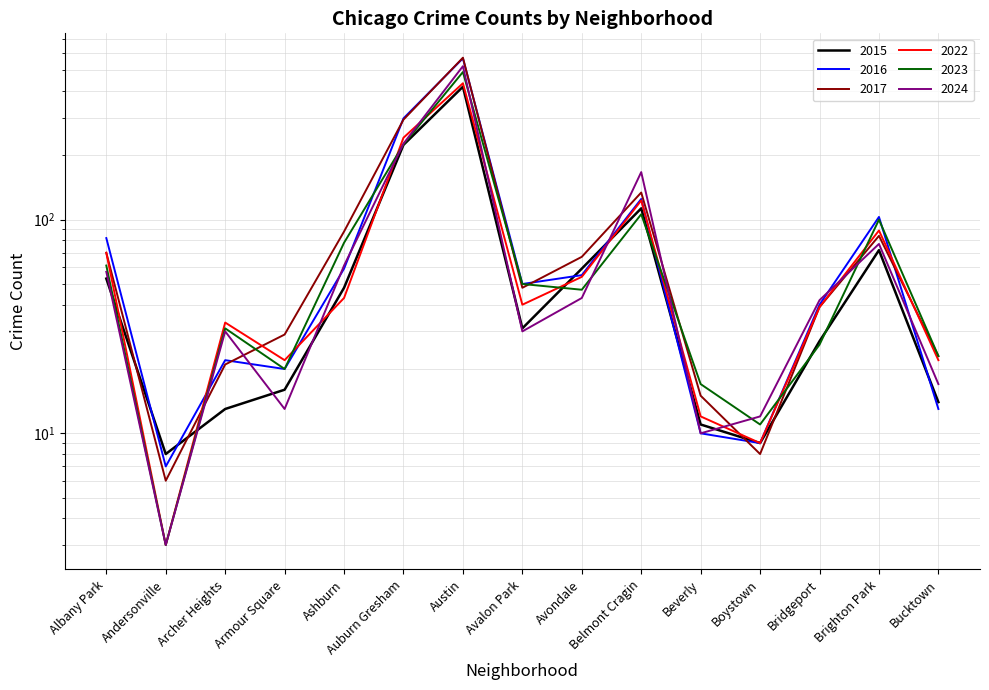

Where is the first local minimum for 2024?

Andersonville